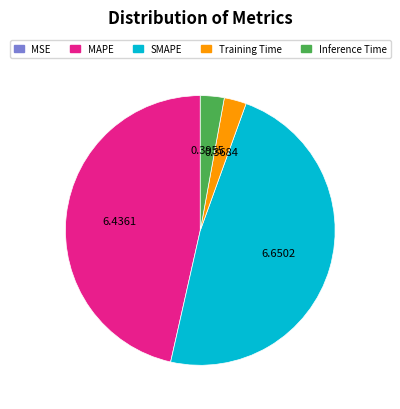

The MAPE slice represents 38% of the pie. True or false?

False